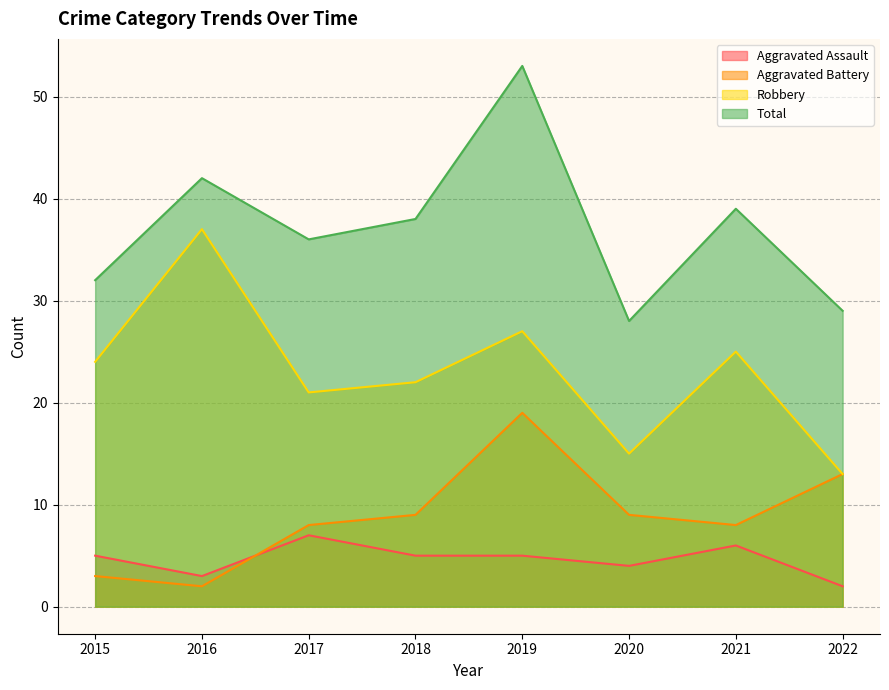

What is the smallest value displayed?

2